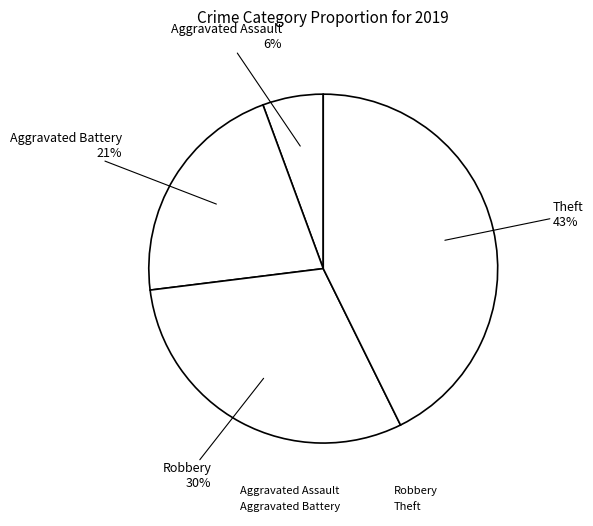

Is Aggravated Battery the majority of the pie?

No